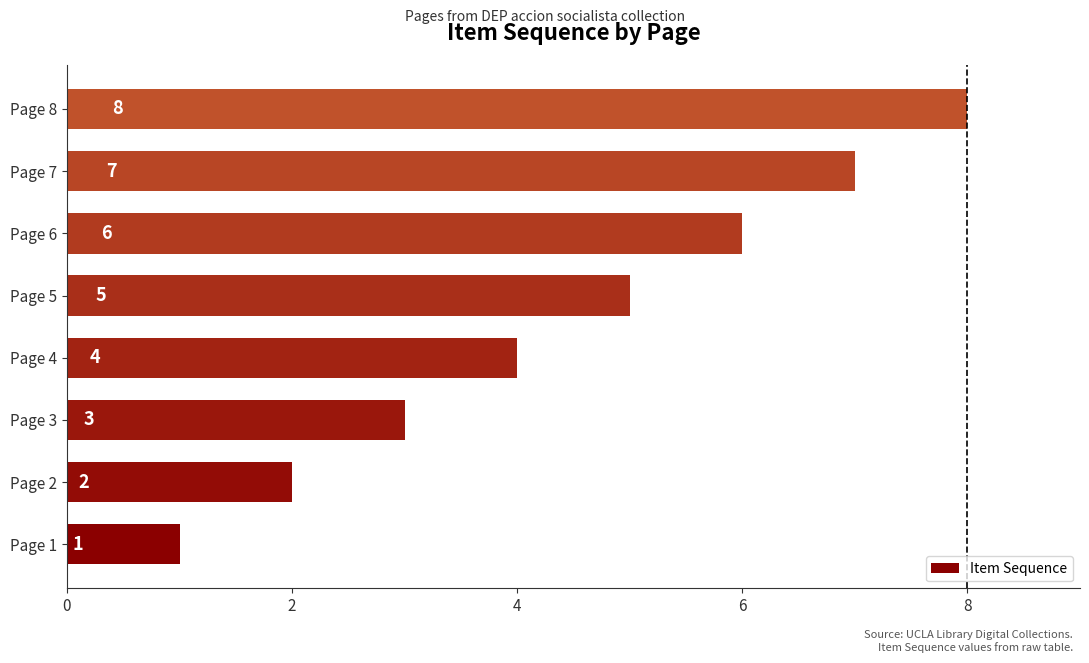

Are the bars horizontal?

Yes